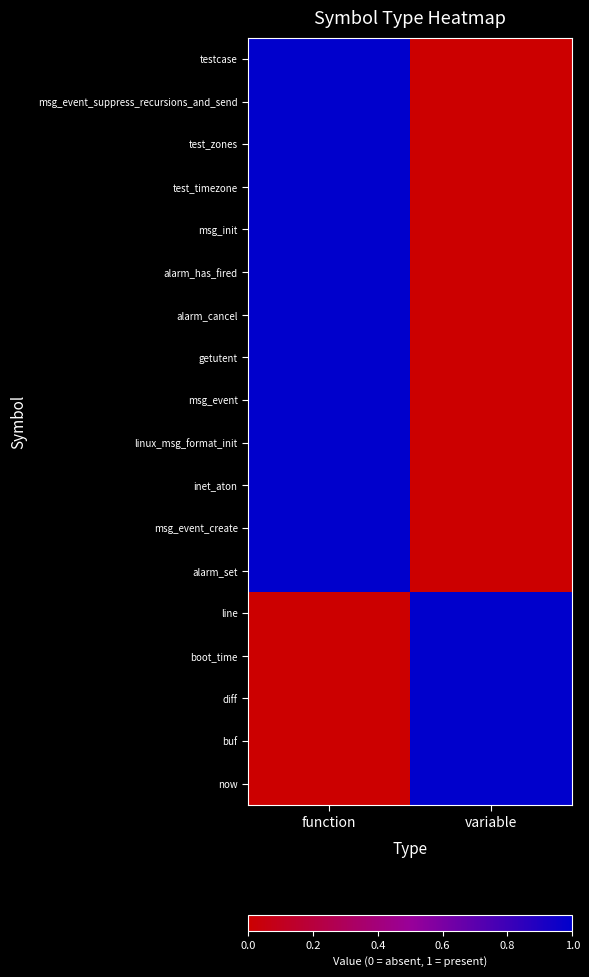

Which series has the widest spread of values?

testcase